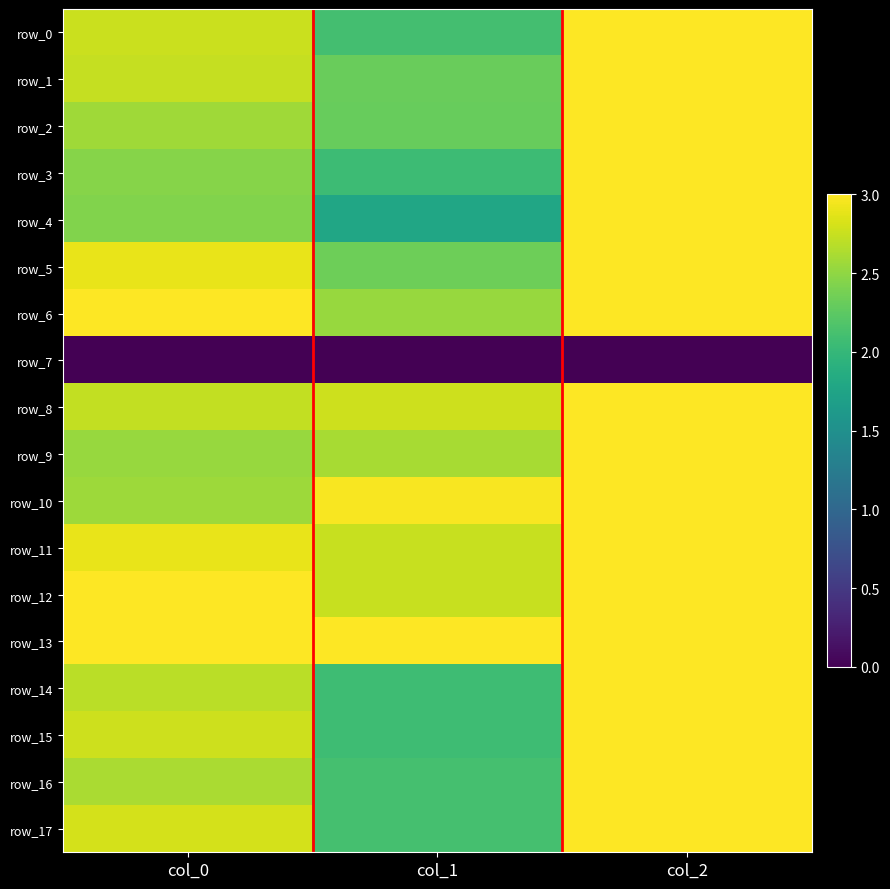

Which category has the lowest value in the row_8 series?

col_0